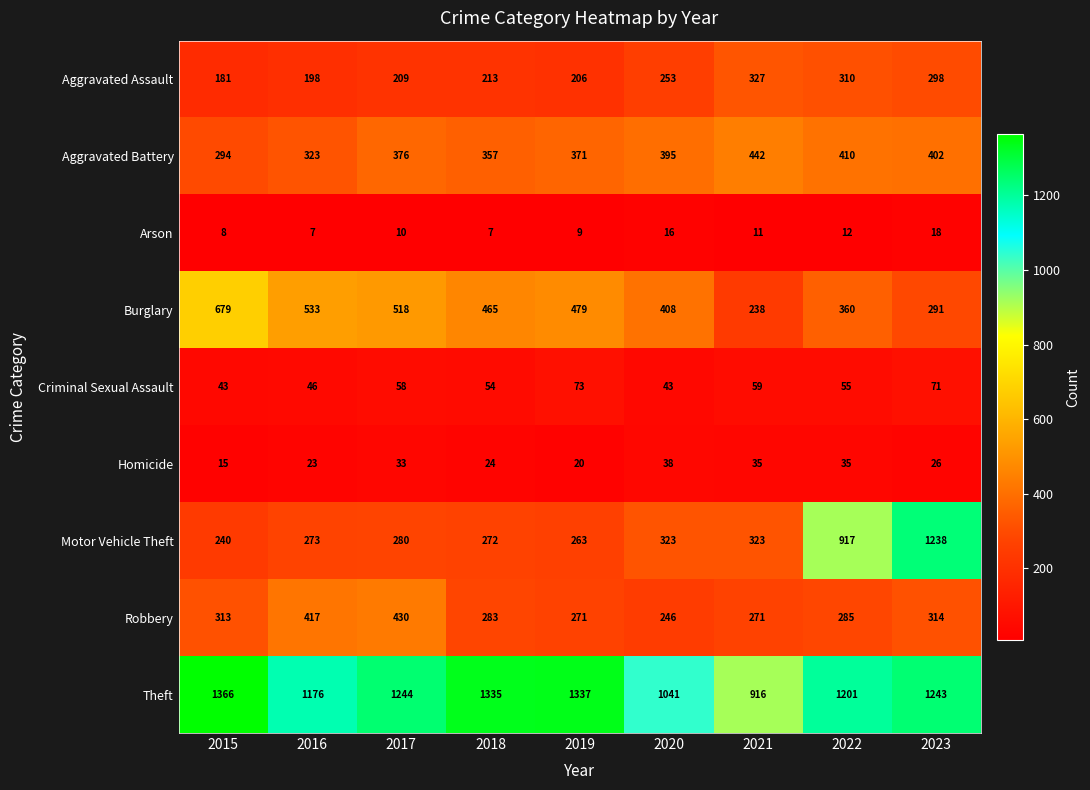

What is the difference between the highest and lowest values at 2016?

1169